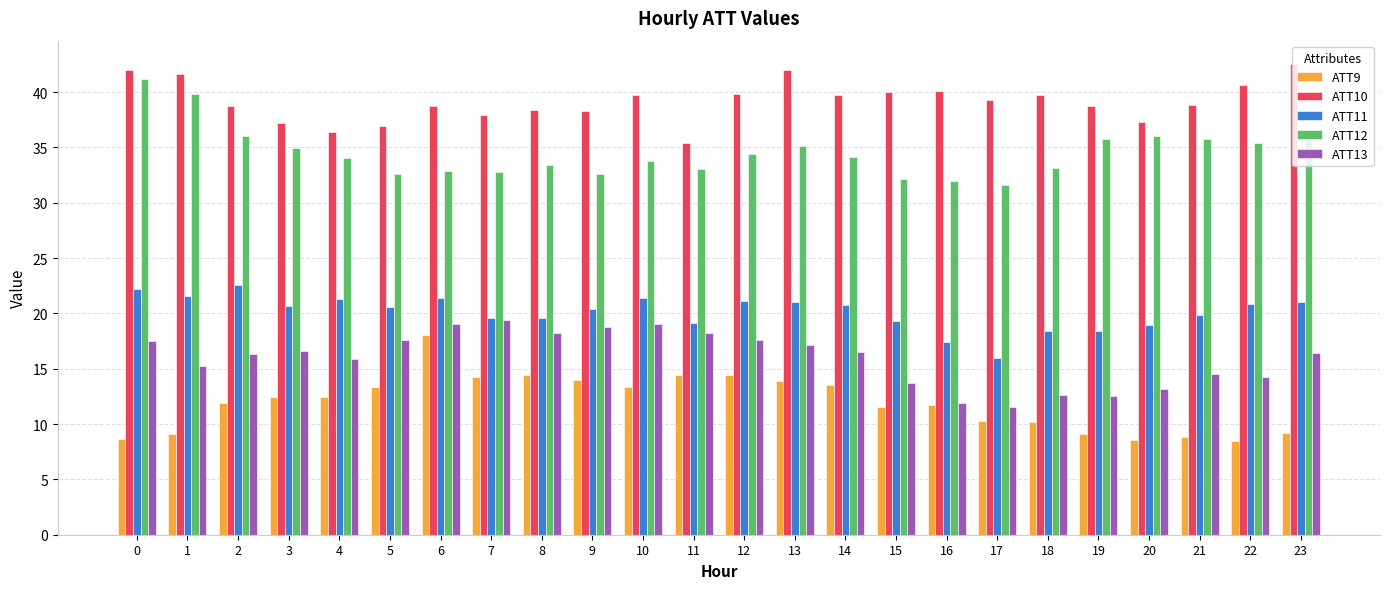

Between 0 and 5, which series saw the biggest shift?

ATT12